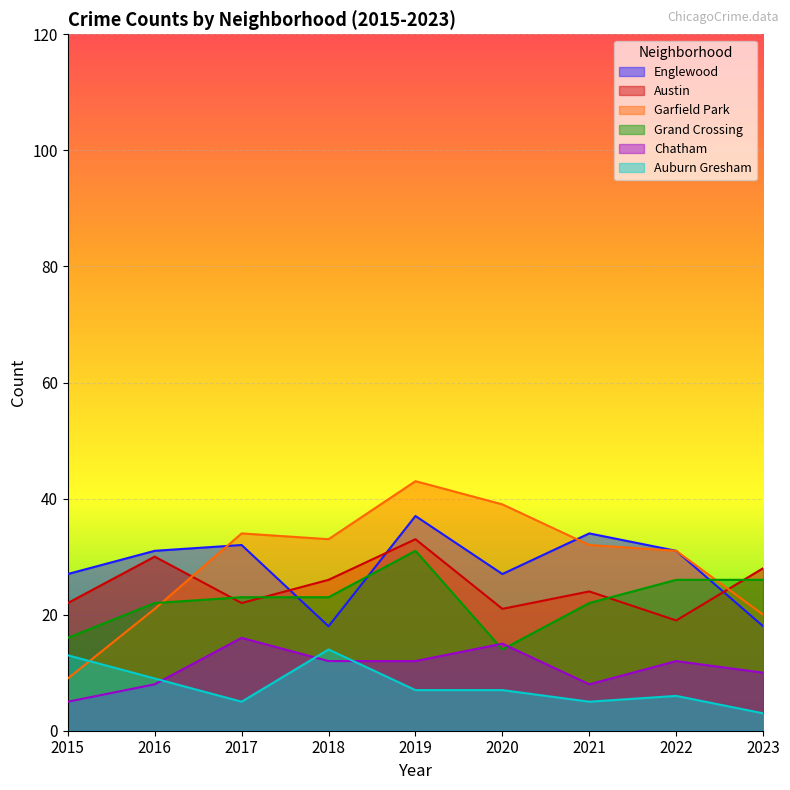

How many intersections are there between Auburn Gresham and Garfield Park?

1